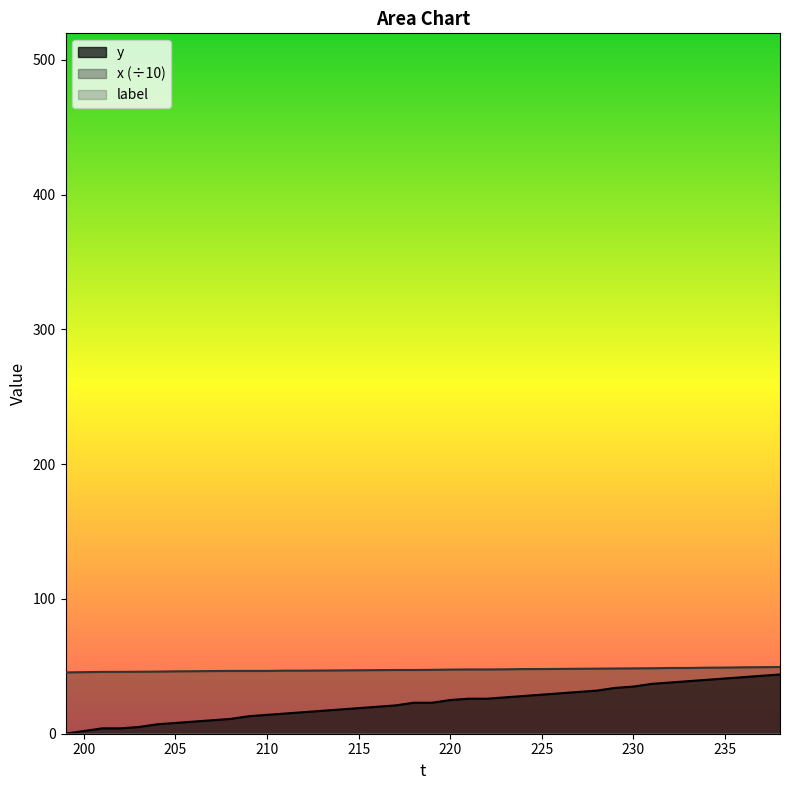

At 210, list the series in order from smallest to largest.

y, x